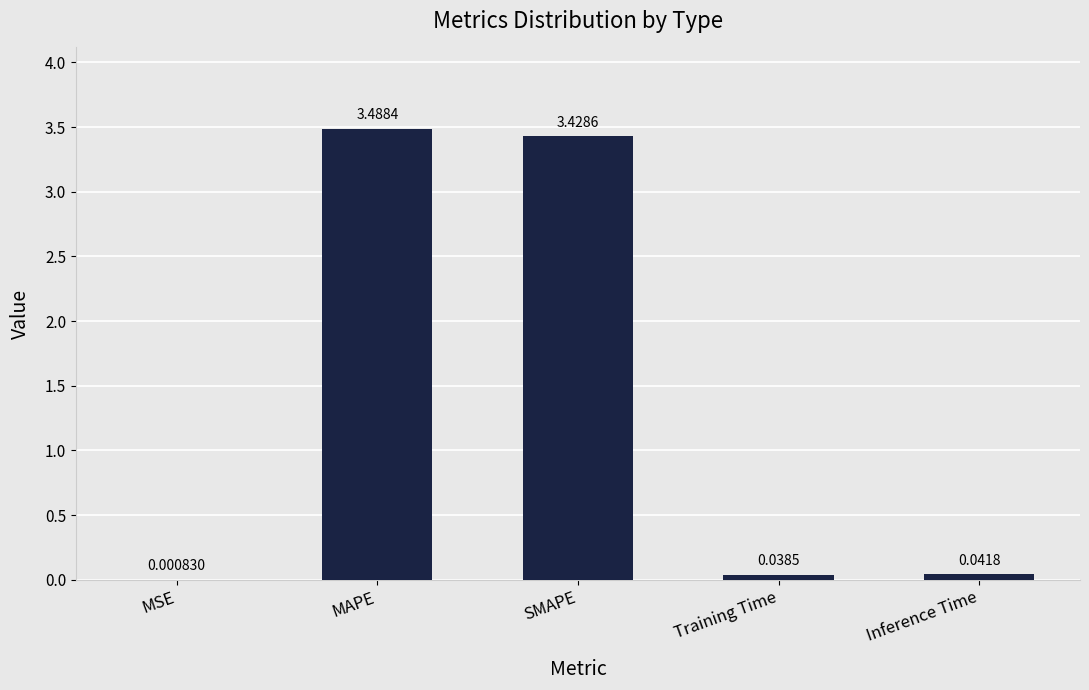

What is the sum of all values?

7.0